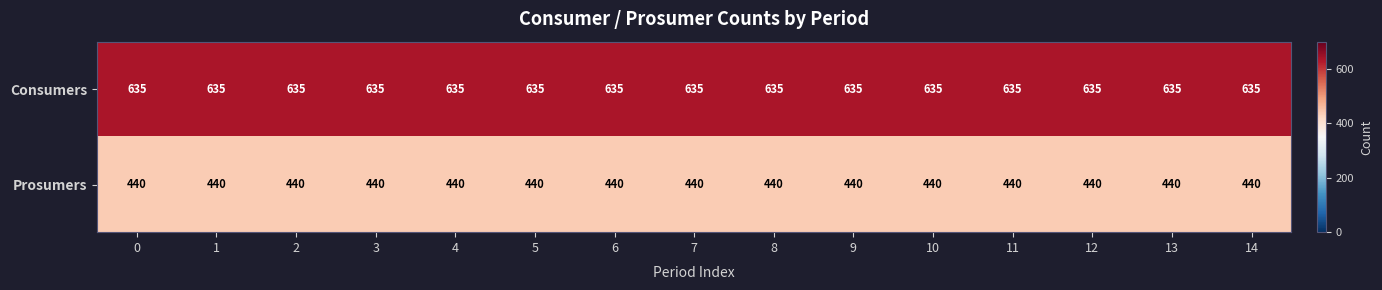

Read the Prosumers value at 13.

440